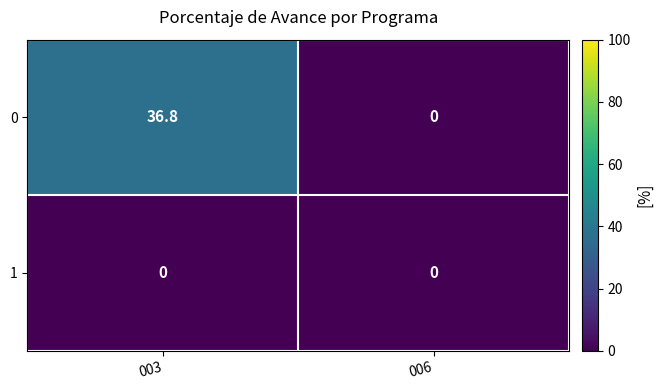

Which series has the largest total across all categories?

0